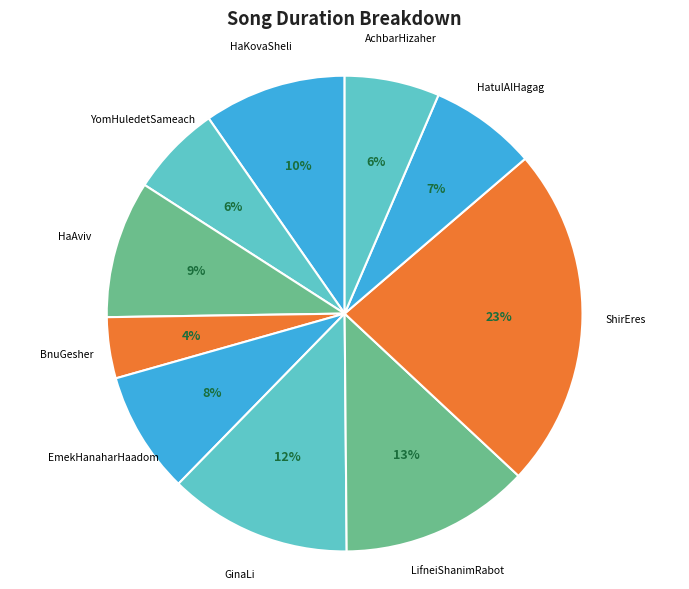

To the nearest percent, what percentage of the pie is HatulAlHagag?

7%